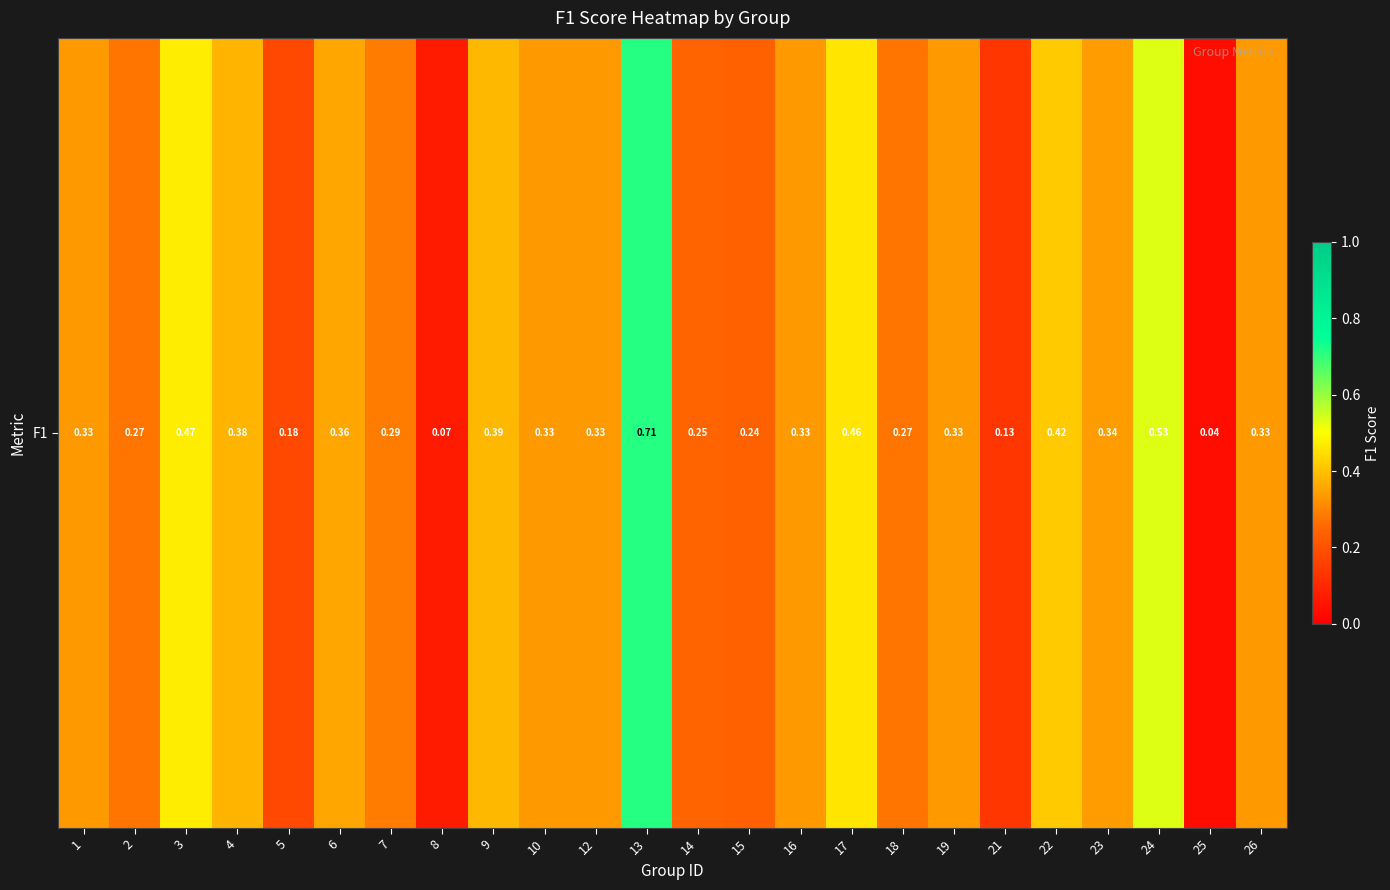

List the labels in order of value, largest first.

13, 24, 3, 17, 22, 9, 4, 6, 23, 1, 10, 12, 16, 19, 26, 7, 2, 18, 14, 15, 5, 21, 8, 25